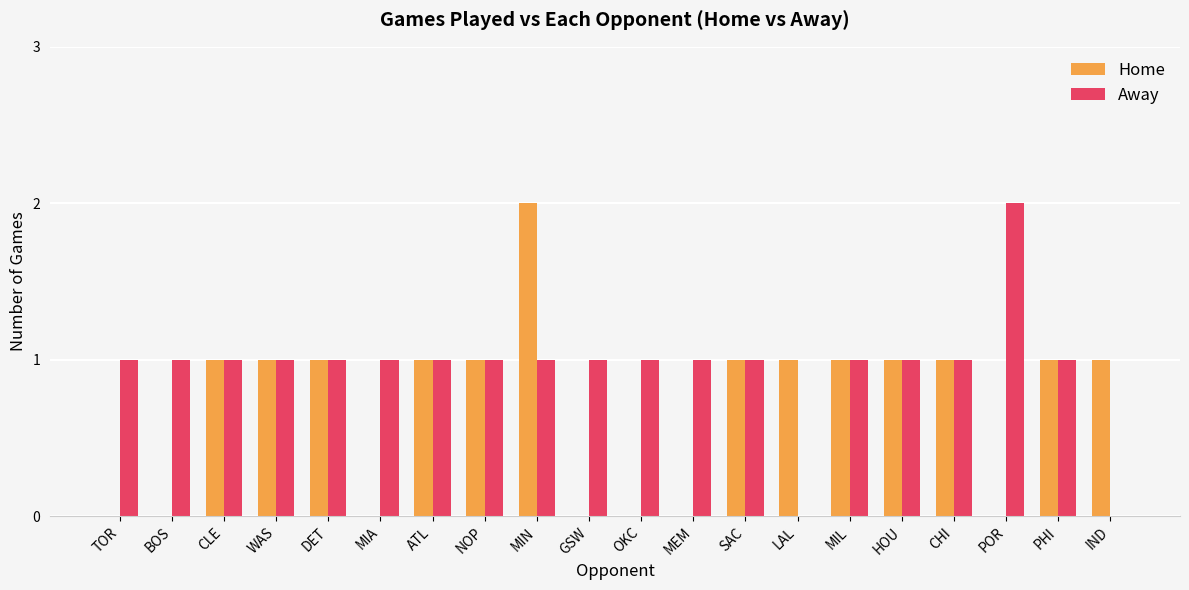

What is the sum of the Home values at MEM and NOP?

1